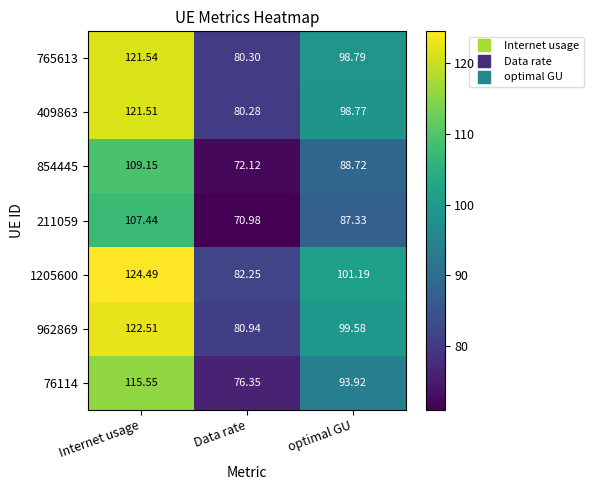

Where is 211059 nearest to the value 89?

optimal GU